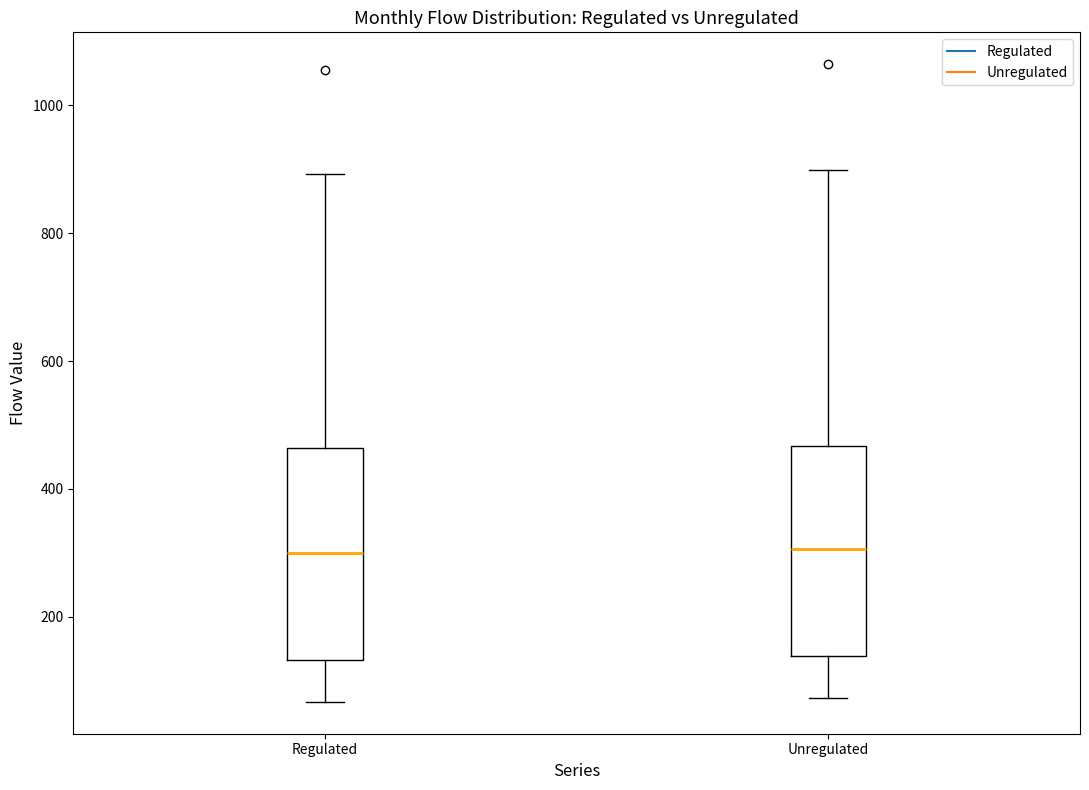

Where does the median line of the box for Regulated sit on the y-axis? The values are not printed on the chart, so give them approximately, as read against the axis.

300